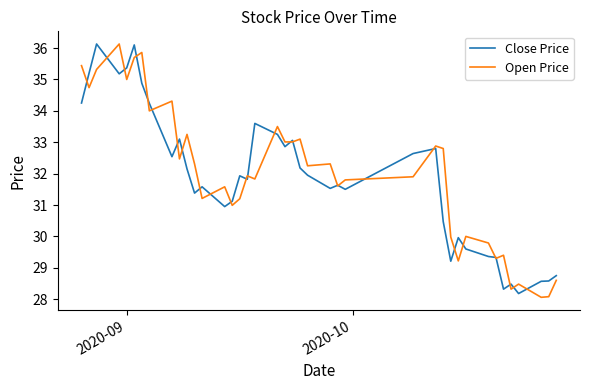

What is the sum of all Close Price values?

1273.7